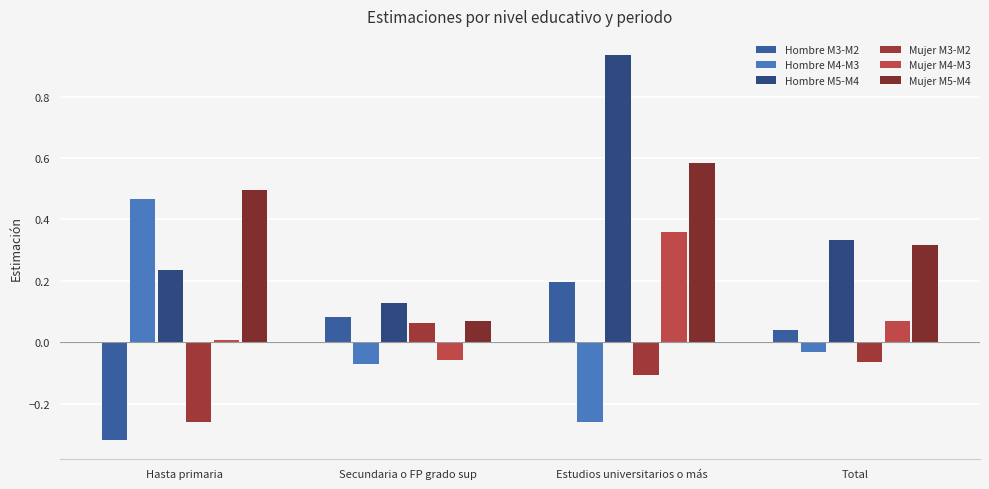

What is the minimum value for Hombre M5-M4?

0.1